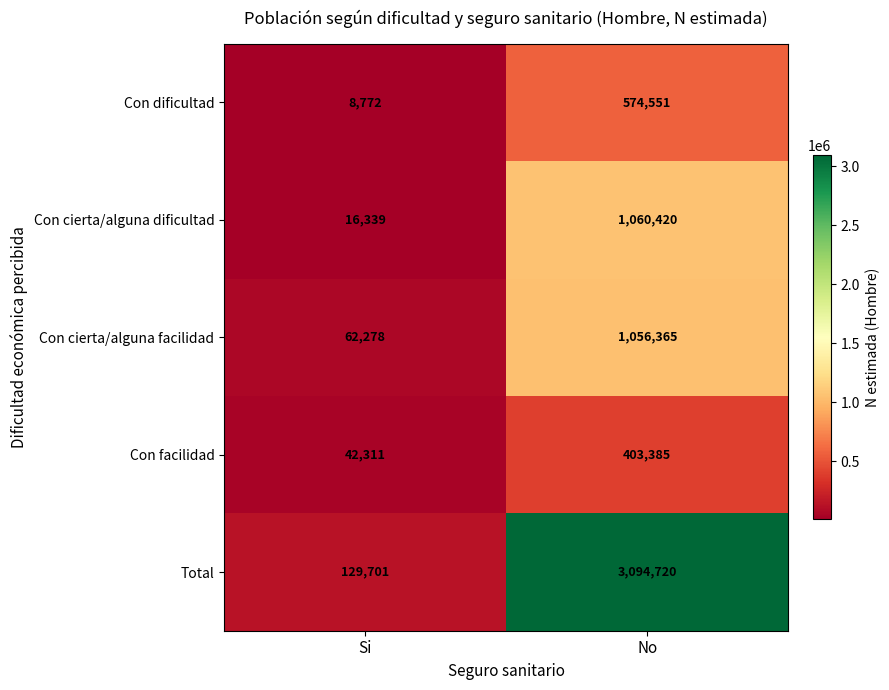

The Con cierta/alguna dificultad series shows 1060420 at No. True or false?

True